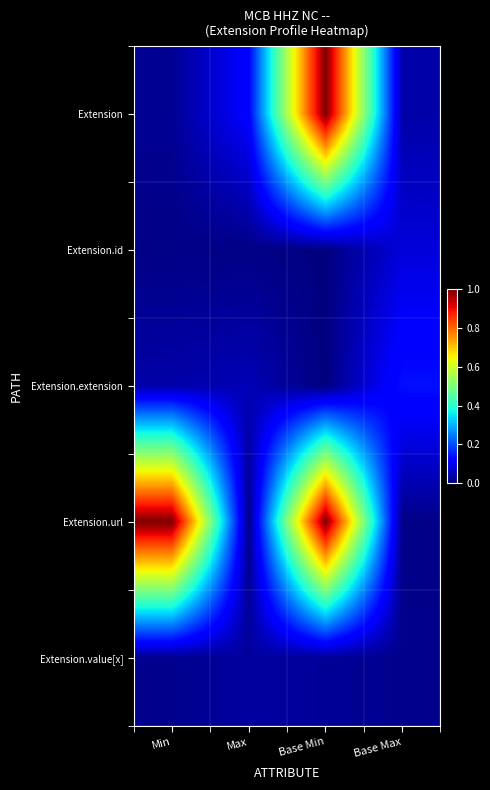

Reading right to left, what are all the values shown in this chart?

Extension: Base Max=0.0	Base Min=1.0	Max=0.1	Min=0.0
Extension.id: Base Max=0.1	Base Min=0.0	Max=0.0	Min=0.0
Extension.extension: Base Max=0.1	Base Min=0.0	Max=0.0	Min=0.0
Extension.url: Base Max=0.0	Base Min=1.0	Max=0.0	Min=1.0
Extension.value[x]: Base Max=0.0	Base Min=0.0	Max=0.0	Min=0.0